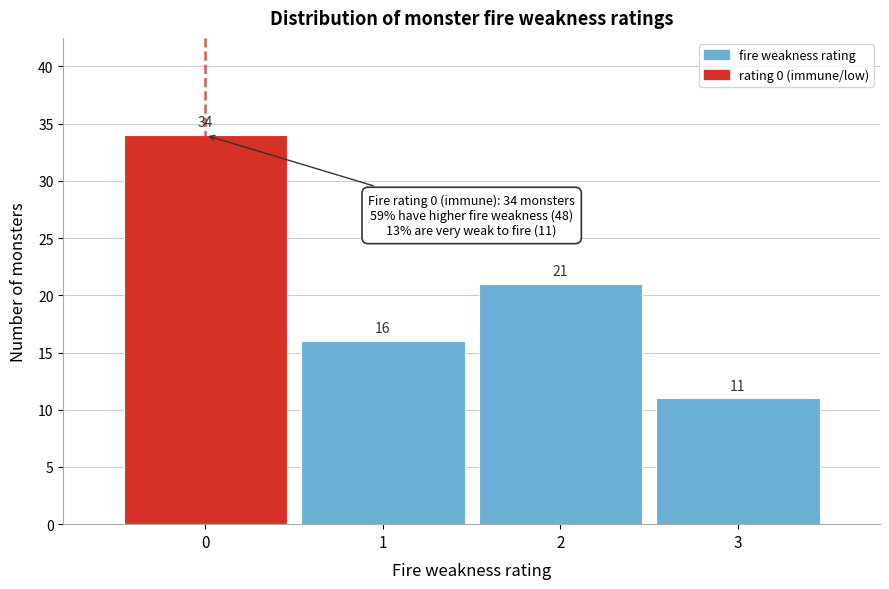

How tall is the bar that spans -0.5 to 0.5 on the x-axis?

34